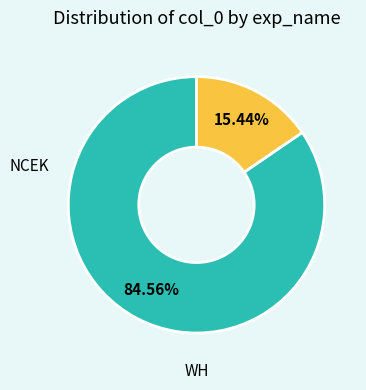

How many segments does this pie chart have?

2